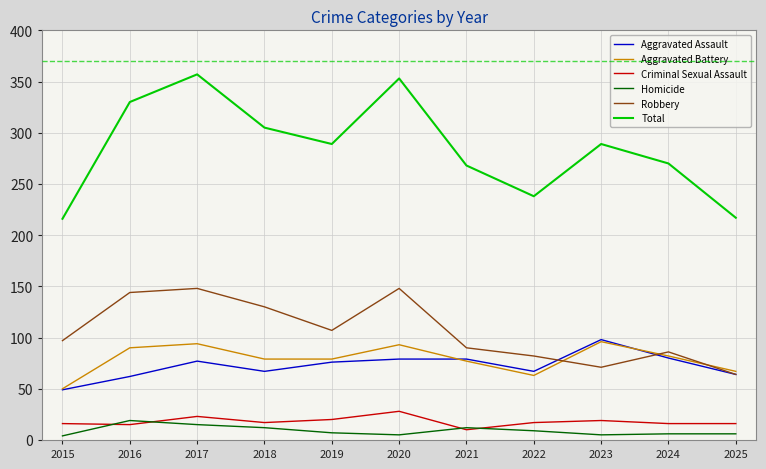

Which series has the widest spread of values?

Total